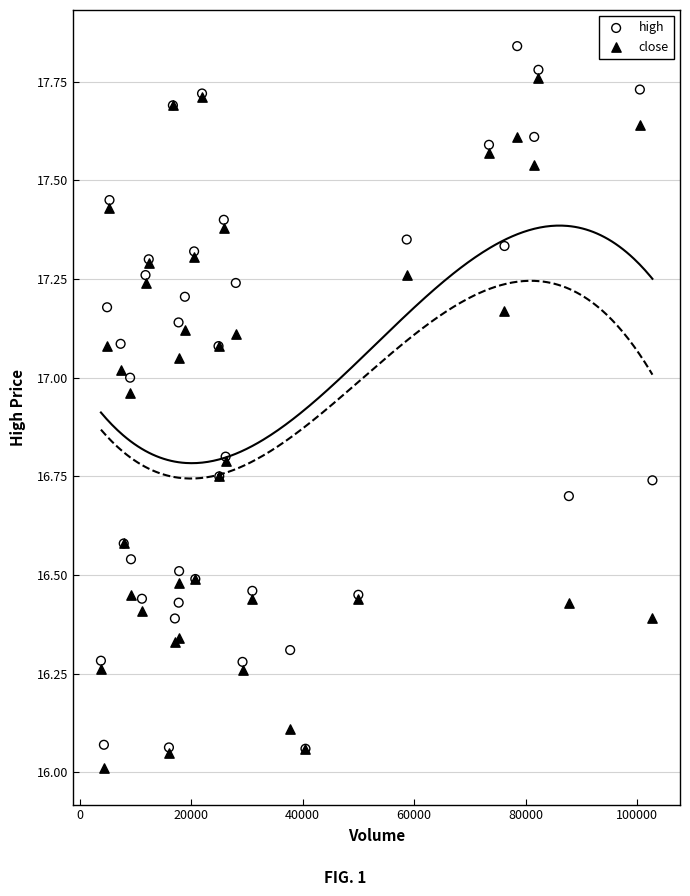

Which series reaches the maximum Y coordinate?

high